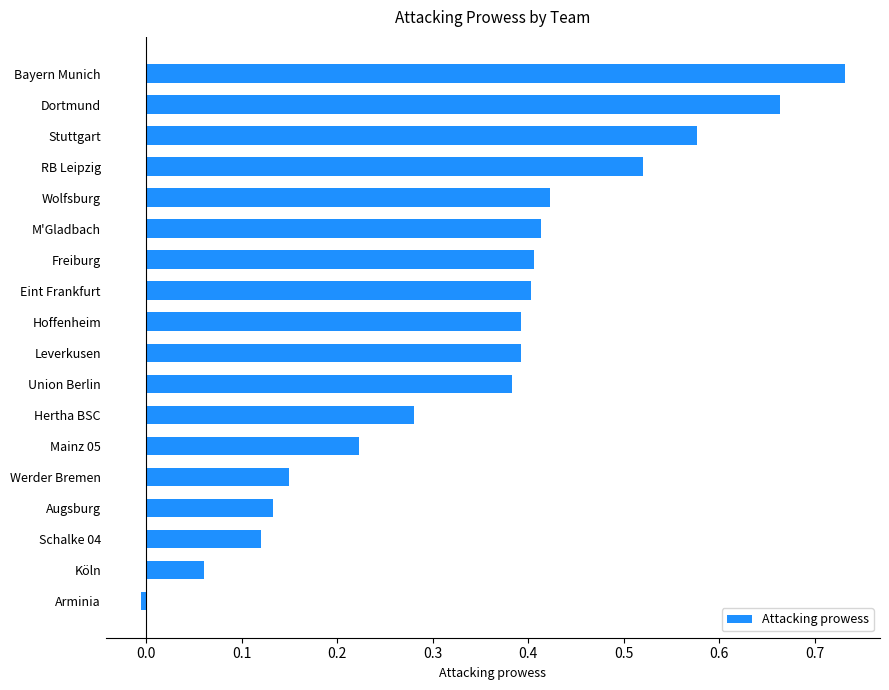

What is the change in value from Mainz 05 to Stuttgart?

+0.4